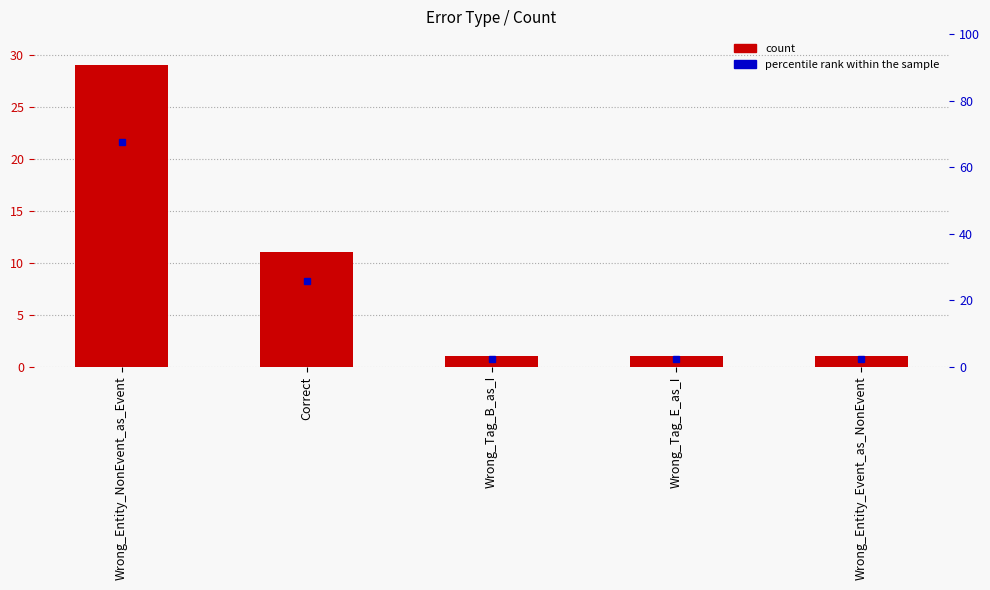

What is the label of the 4th bar from the left?

Wrong_Tag_E_as_I